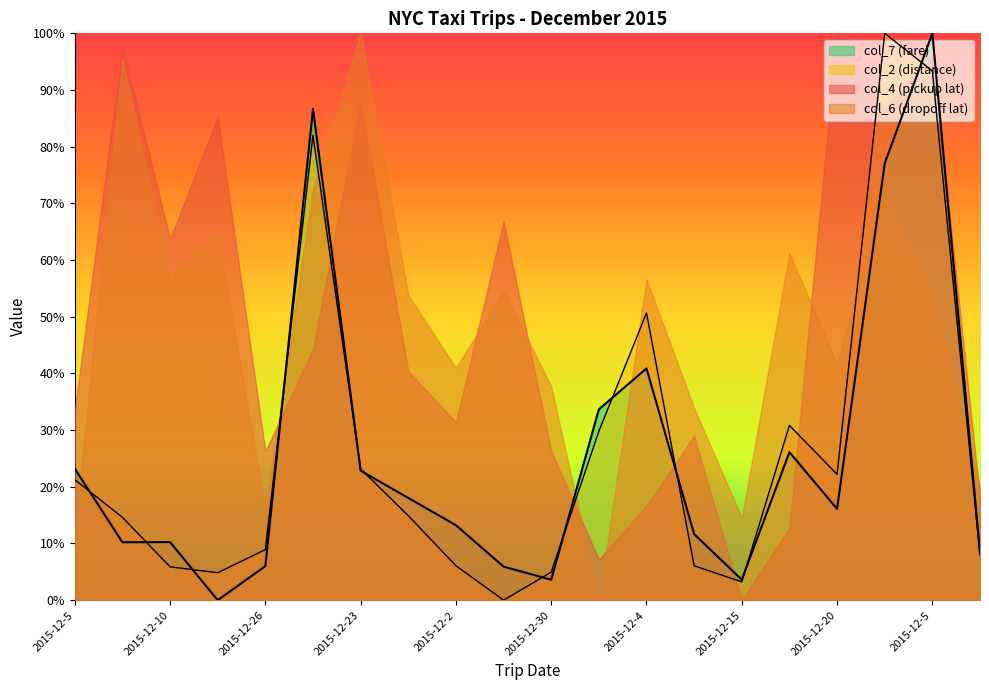

What is the label of the 2nd point from the left?

2015-12-11